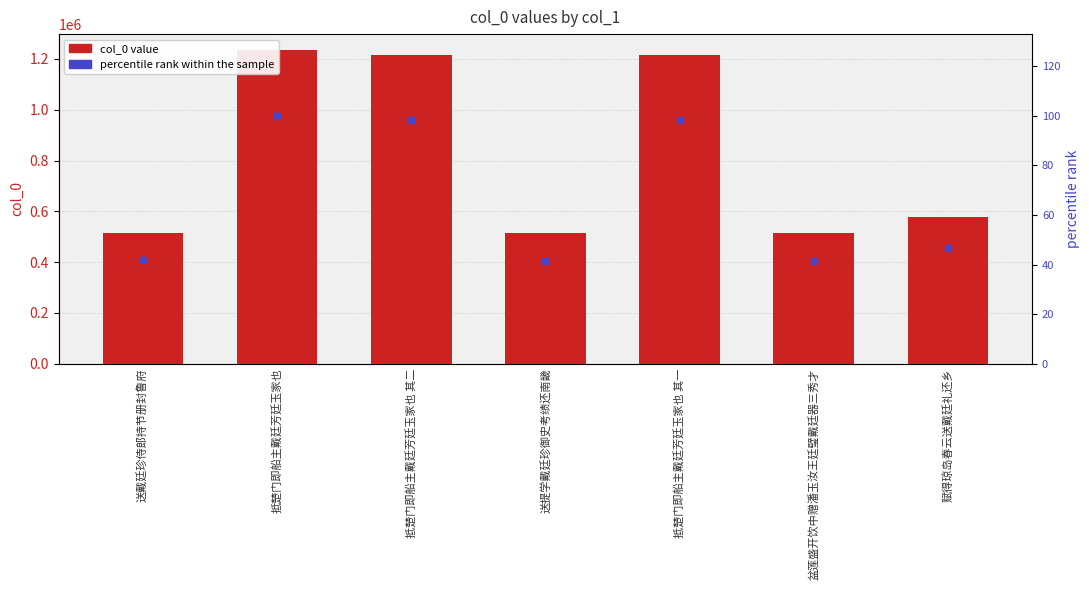

Is the value of percentile rank within the sample at 送戴廷珍侍郎持节册封鲁府 greater than the value of col_0 at 抵楚门即船主戴廷芳廷玉家也 其二?

No